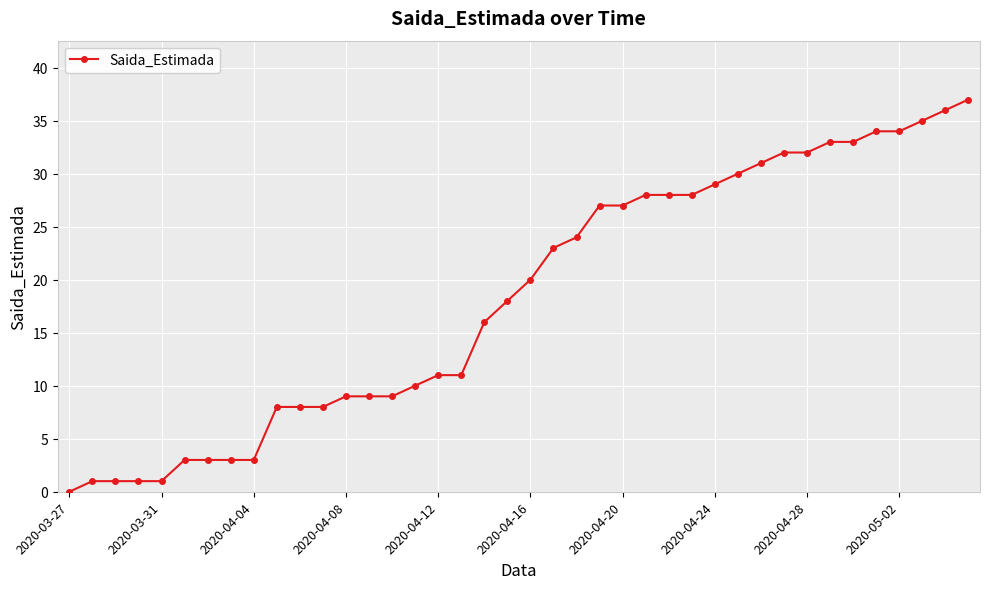

What is the difference between the maximum and minimum values?

37